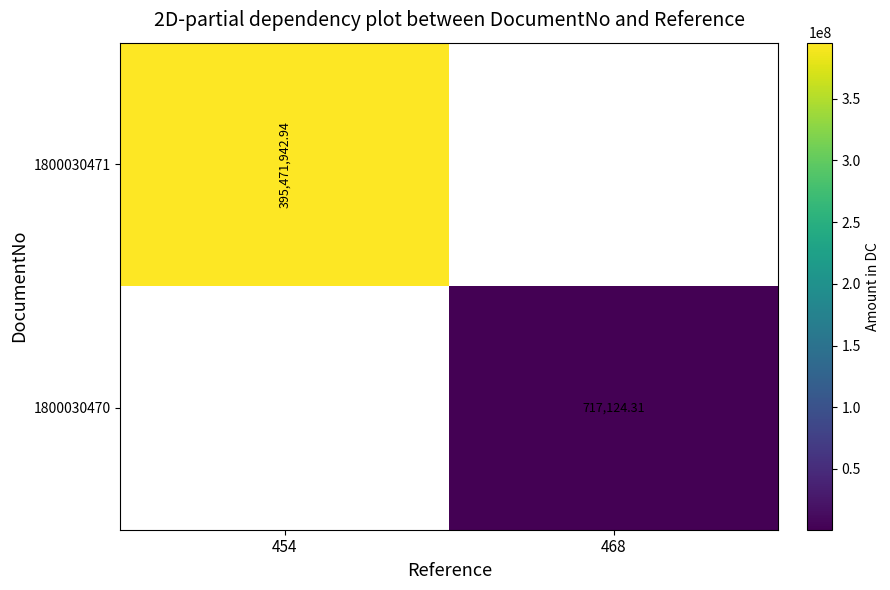

At which category does the chart reach its peak across all series?

454